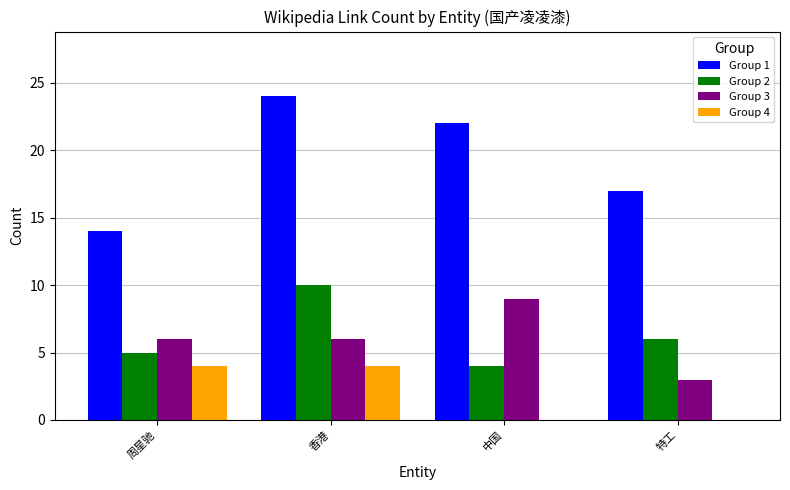

What is the total value across all series at 周星驰?

29